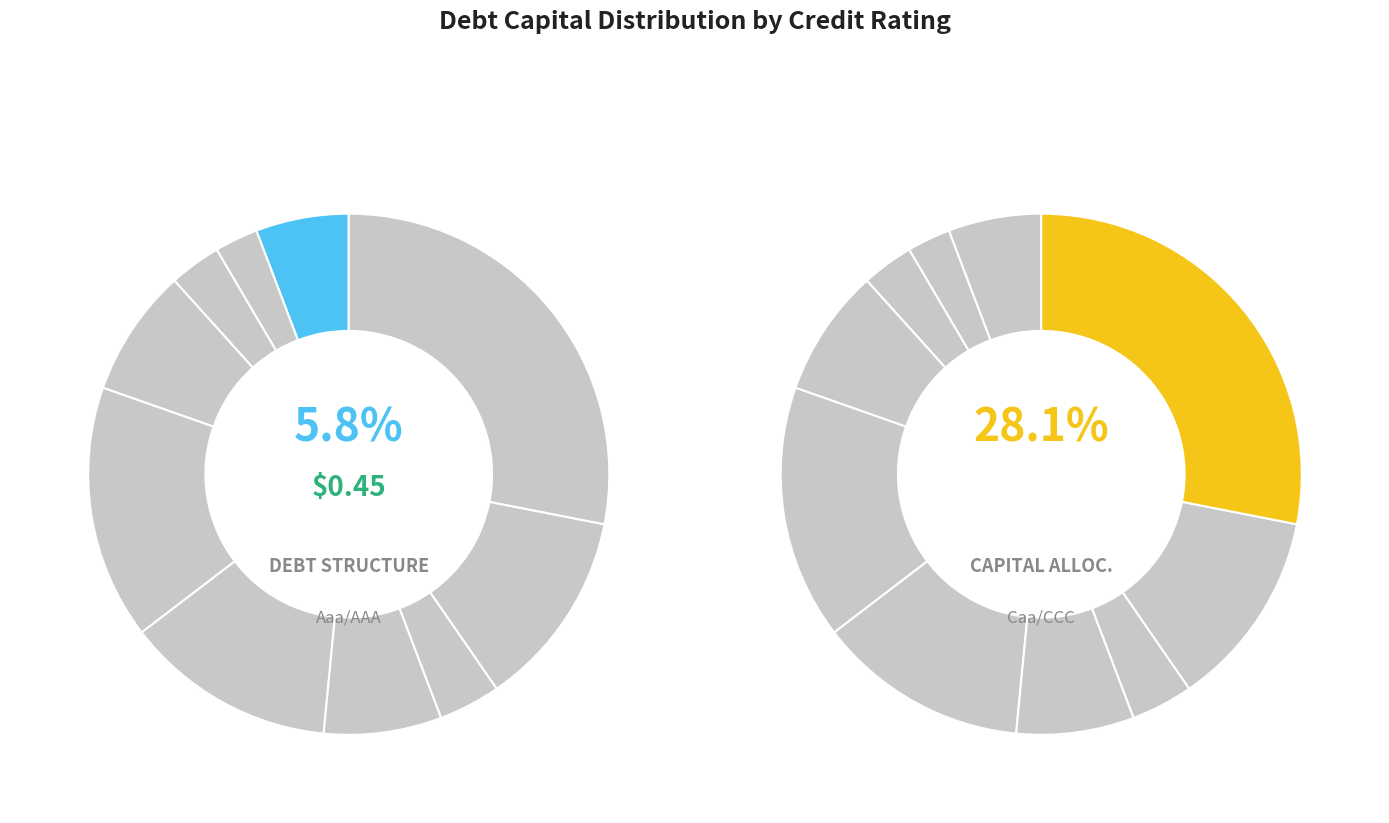

To the nearest percent, what percentage of the pie is Ba1/BB+?

4%